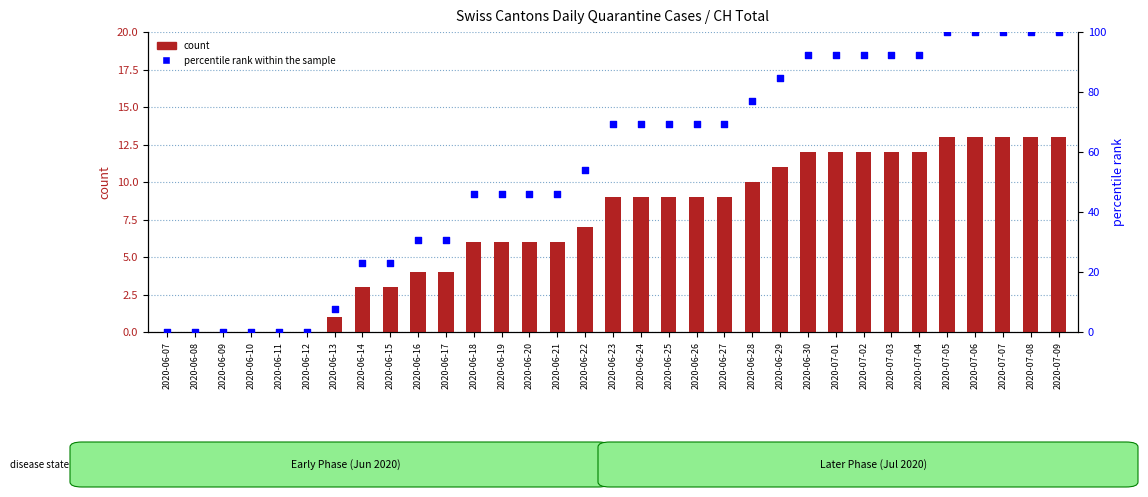

Is the value of percentile rank within the sample at 2020-07-01 greater than the value of count at 2020-07-06?

Yes